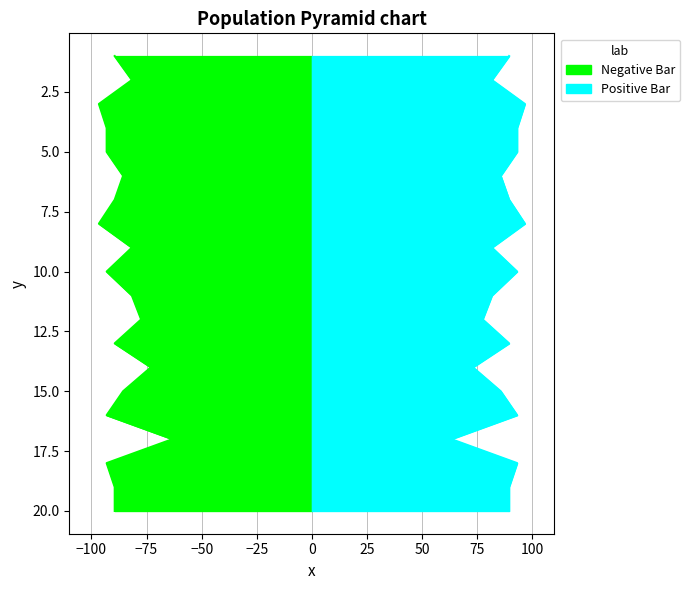

What is the value of the 3rd point from the left?

96.6